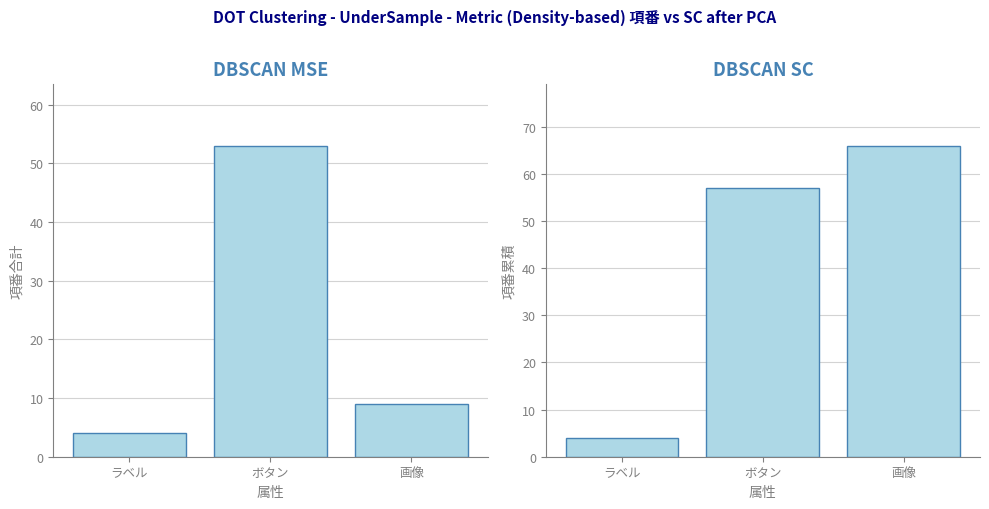

Which series has the widest spread of values?

項番累積